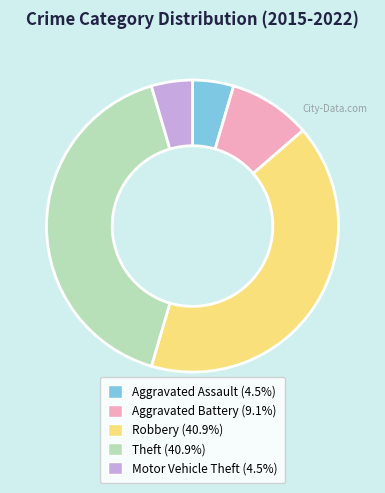

Is the sum of Motor Vehicle Theft (4.5%) and Aggravated Battery (9.1%) greater than half?

No